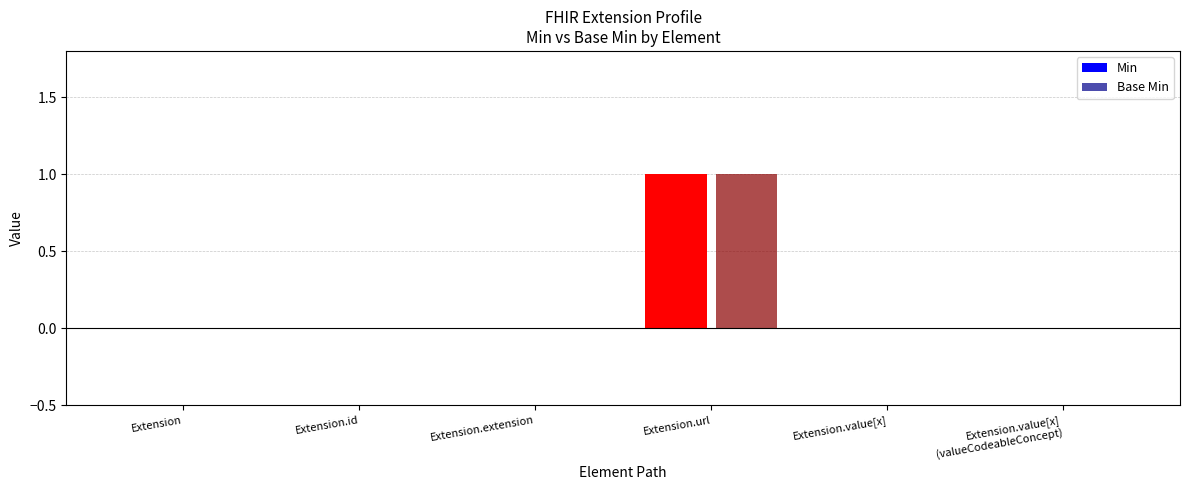

True or false: Base Min has a value of 0 at Extension.

True